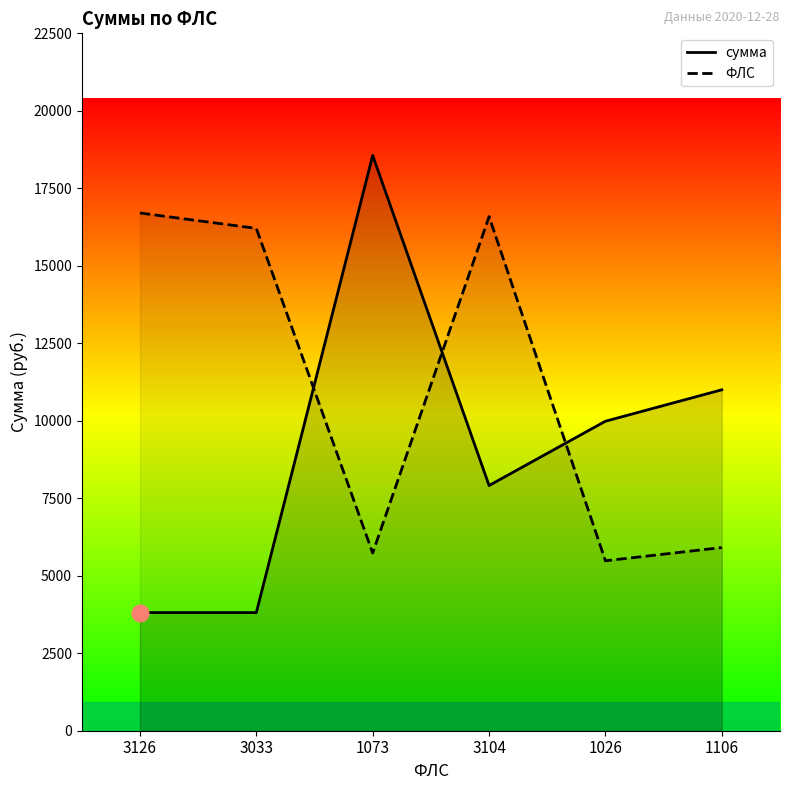

Is it true that ФЛС equals 28032.1 at 3033?

False